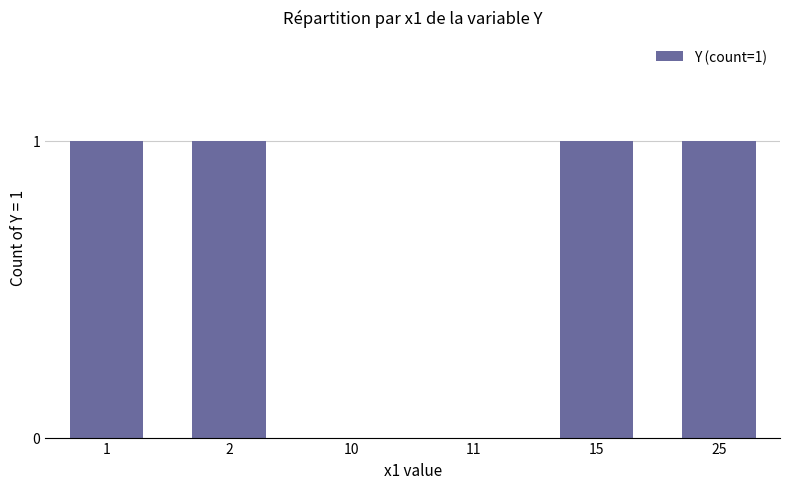

What is the sum of all values?

4